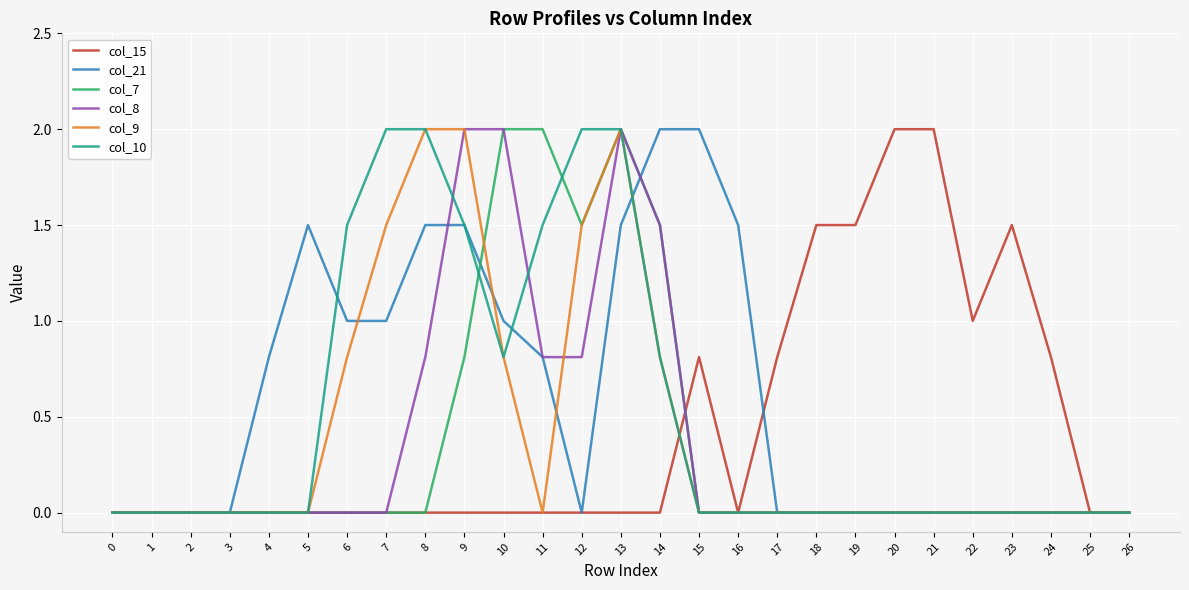

True or false: col_10 has a value of -1.3 at 24.

False